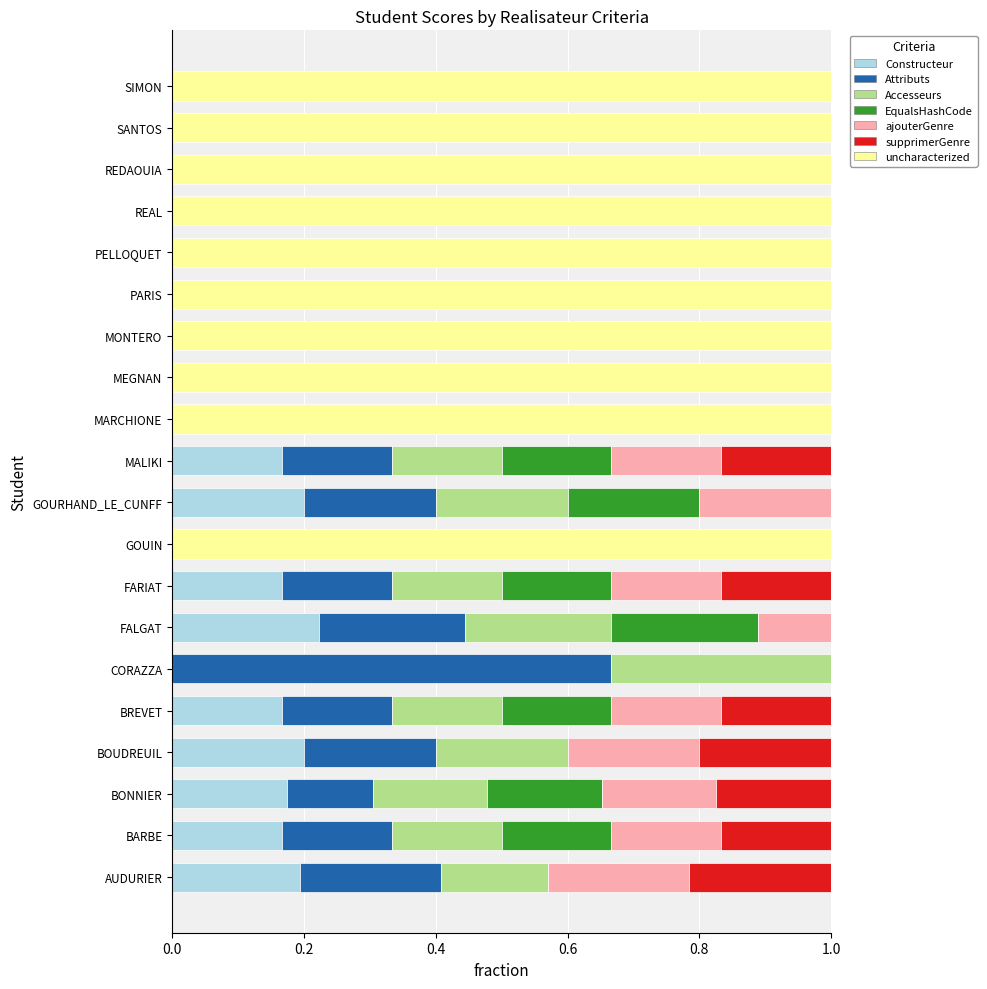

Count the number of categories in the chart.

20